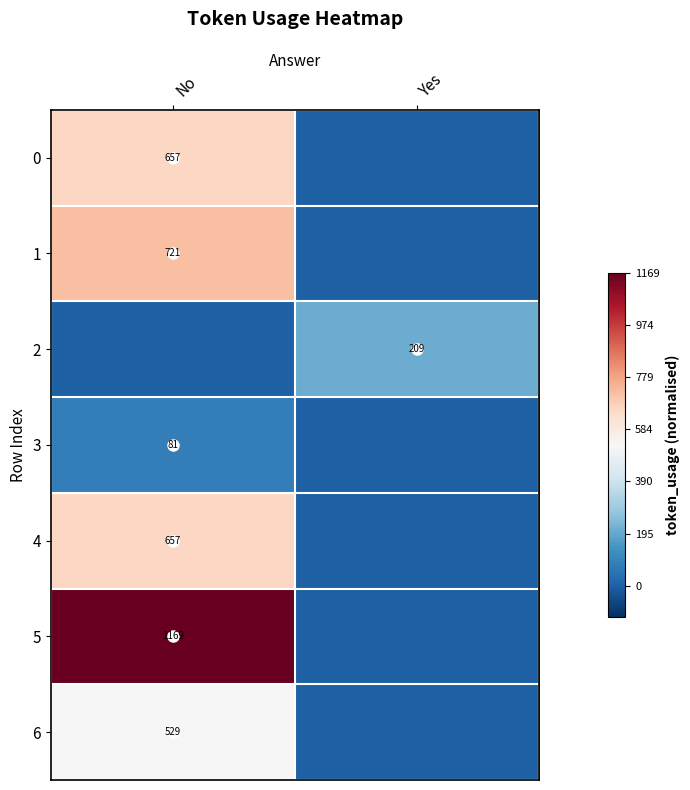

At which category is the sum across all series the highest?

No